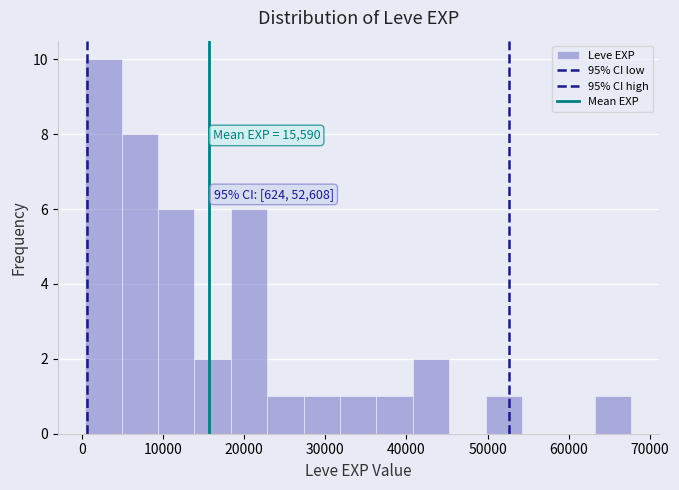

Which range on the x-axis has the tallest bar?

0 to 5000